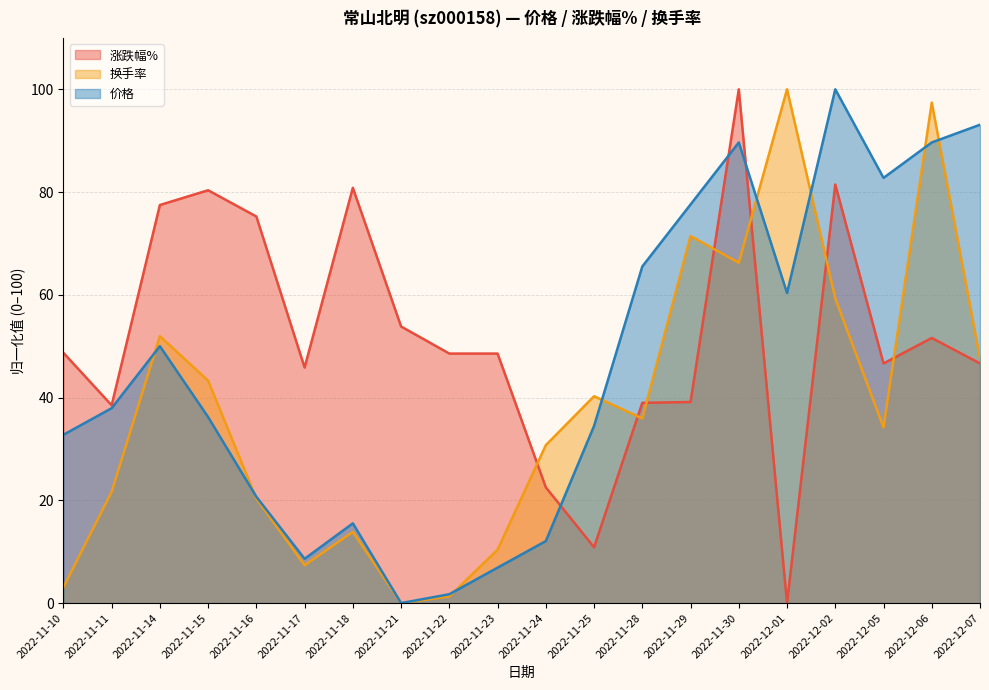

What is the sum of the 换手率 values at 2022-11-29 and 2022-11-22?

72.7